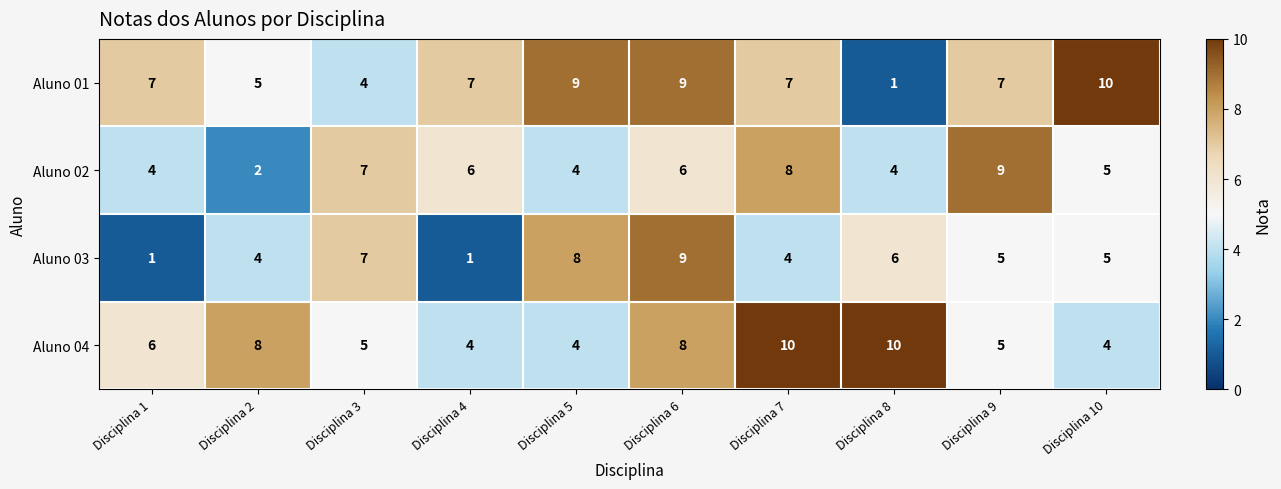

How many values in the Aluno 02 series are below 6?

5